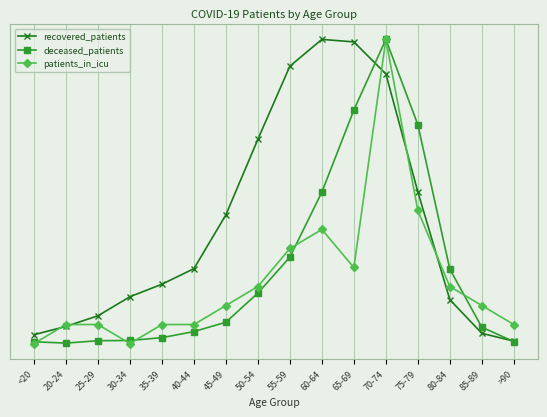

The value of patients_in_icu at 20-24 is 95.6. True or false?

False